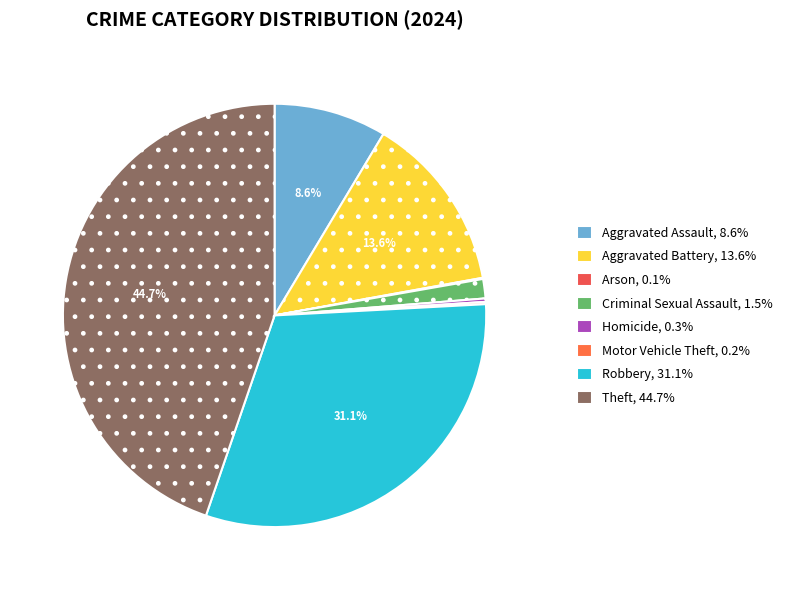

What percentage do Homicide and Robbery together represent?

31.4%